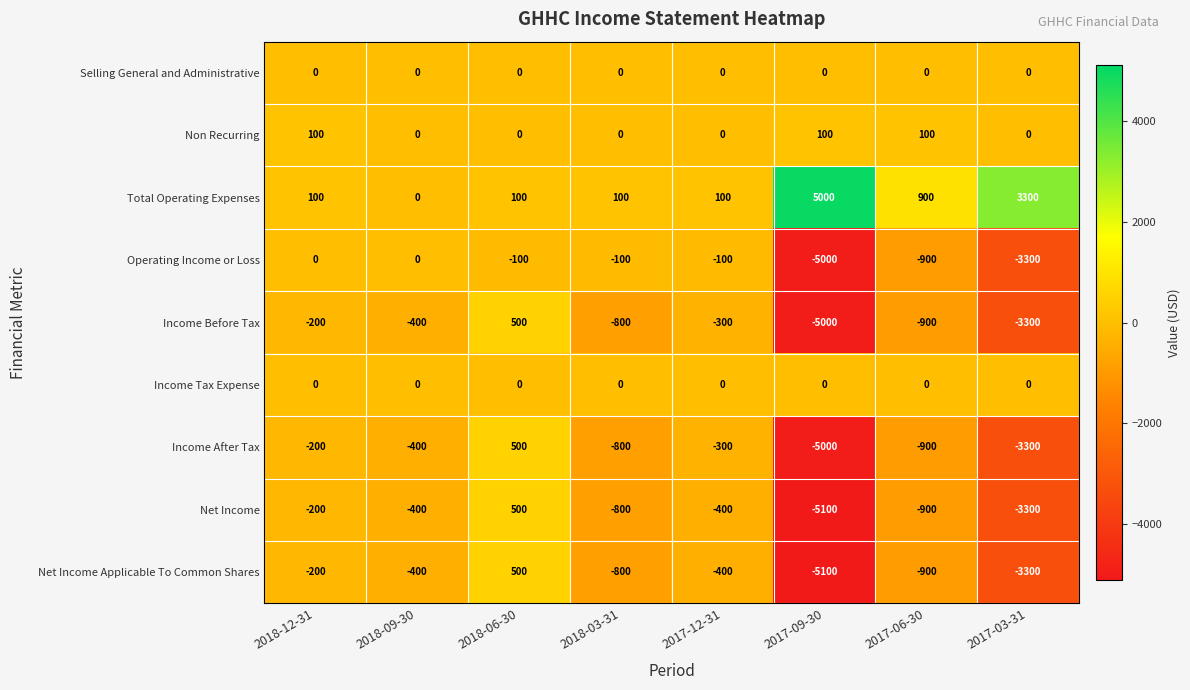

What is the spread (max minus min) of values at 2017-09-30?

10100